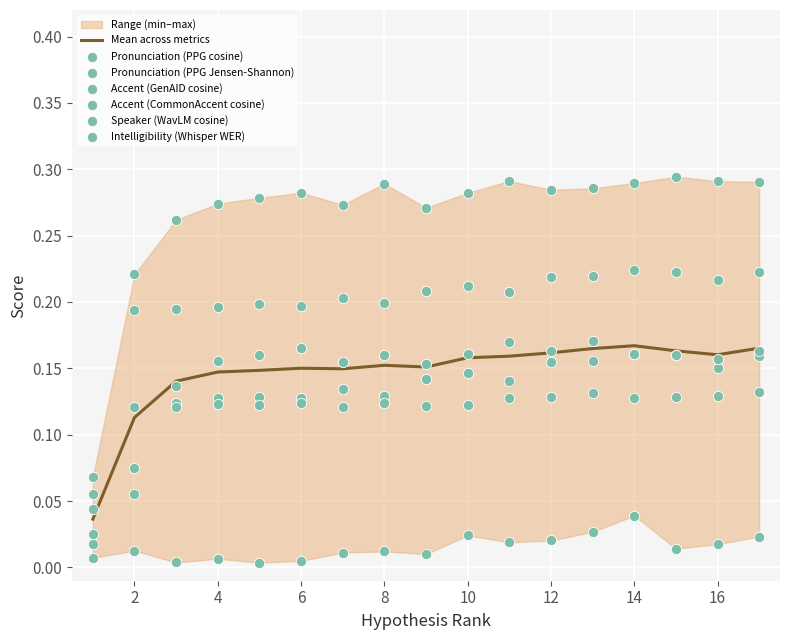

Is the value of Accent (CommonAccent cosine) at 9 greater than the value of Accent (GenAID cosine) at 14?

Yes